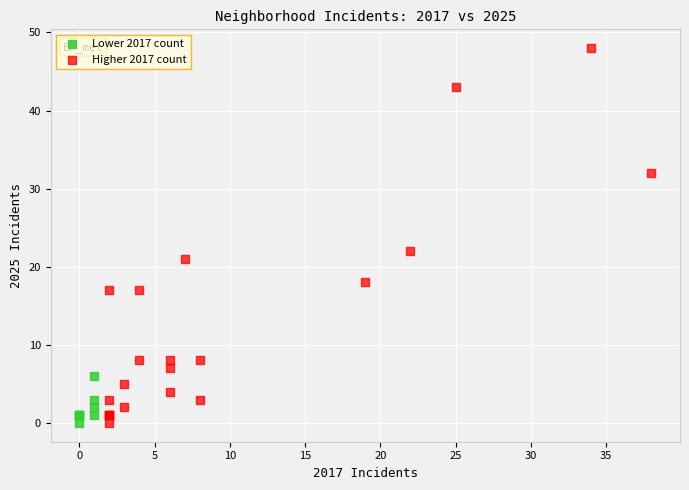

Which series has the widest spread of Y values?

Higher 2017 count